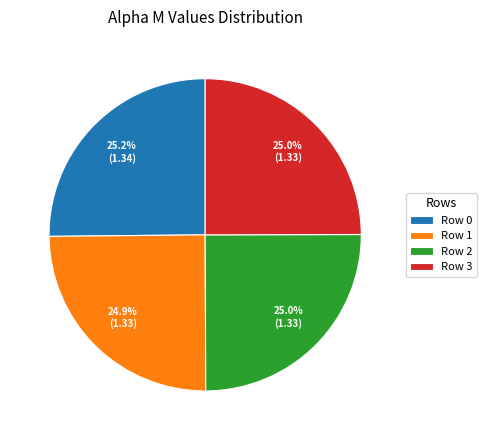

Approximately how many times larger is the value at Row 0 compared to Row 3?

1.0